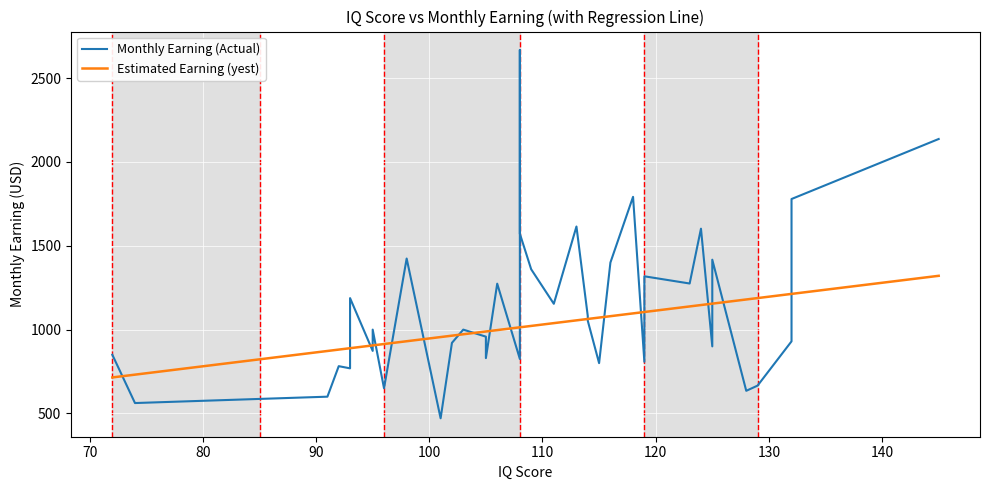

What is the difference between the maximum and minimum values in the Estimated Earning (yest) series?

606.1